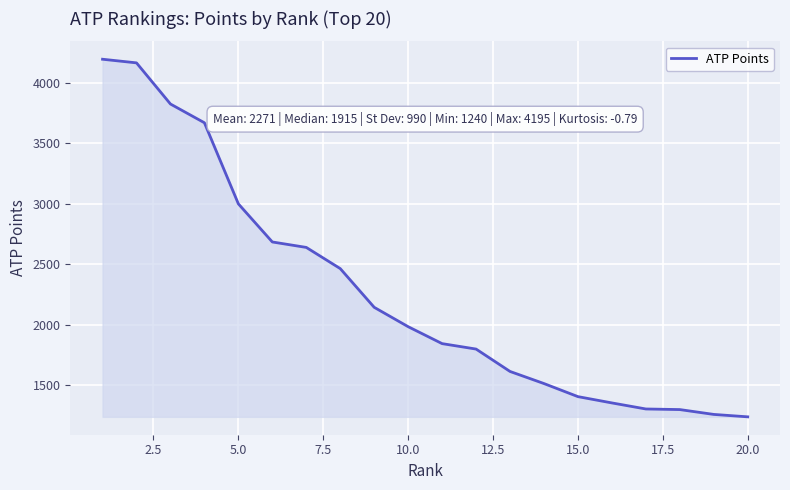

What is the difference between the maximum and minimum values?

2955